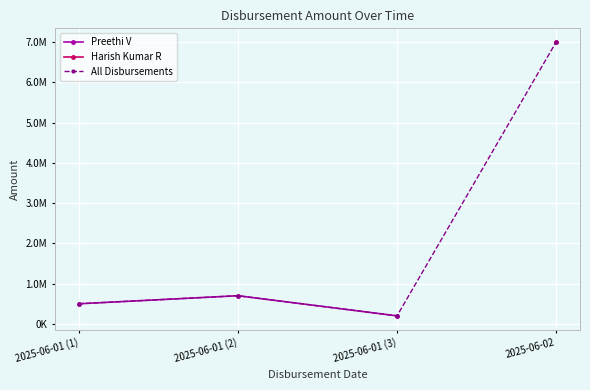

At which category does the chart reach its peak across all series?

2025-06-01 (2)